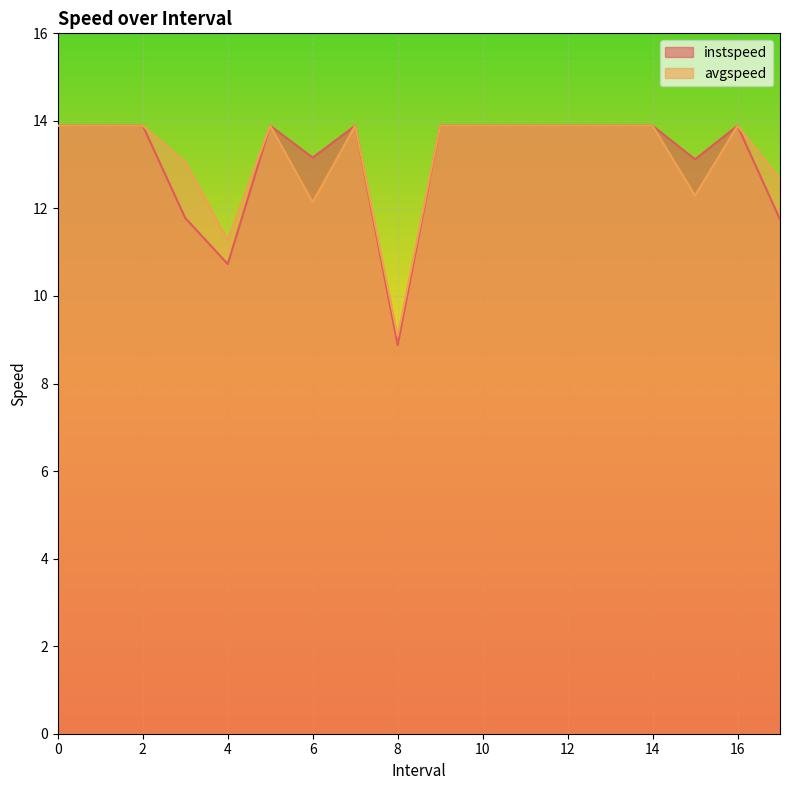

True or false: avgspeed and instspeed intersect in this chart.

False